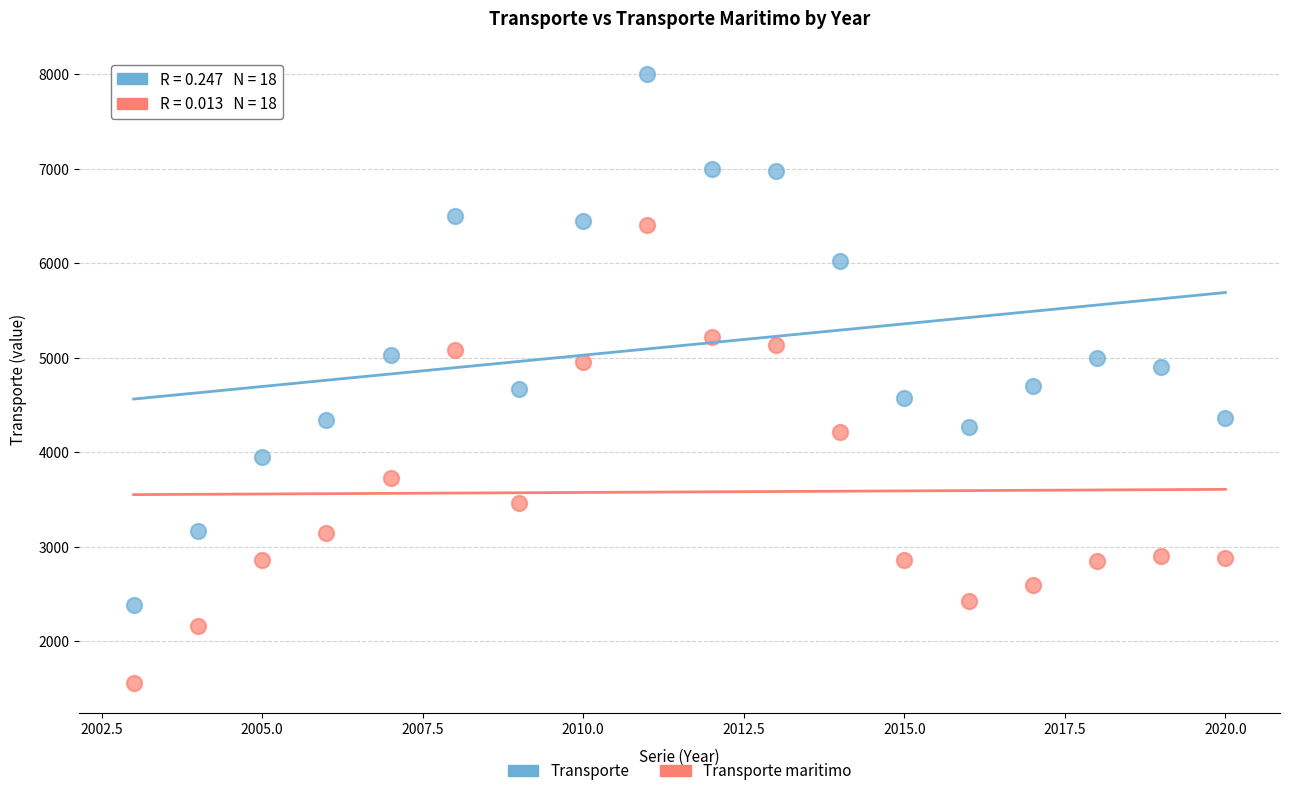

Which series reaches the maximum Y coordinate?

Transporte